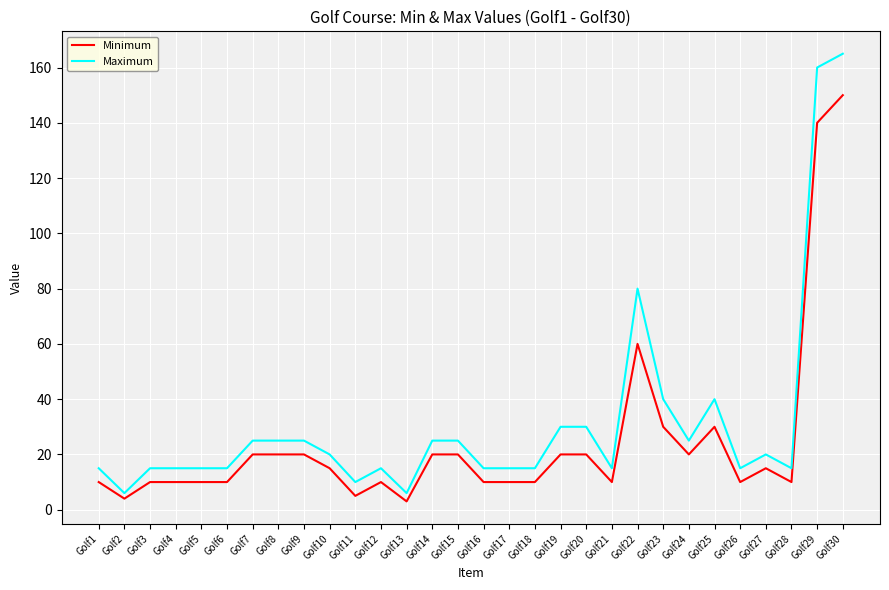

What is the highest value of the Maximum series?

165